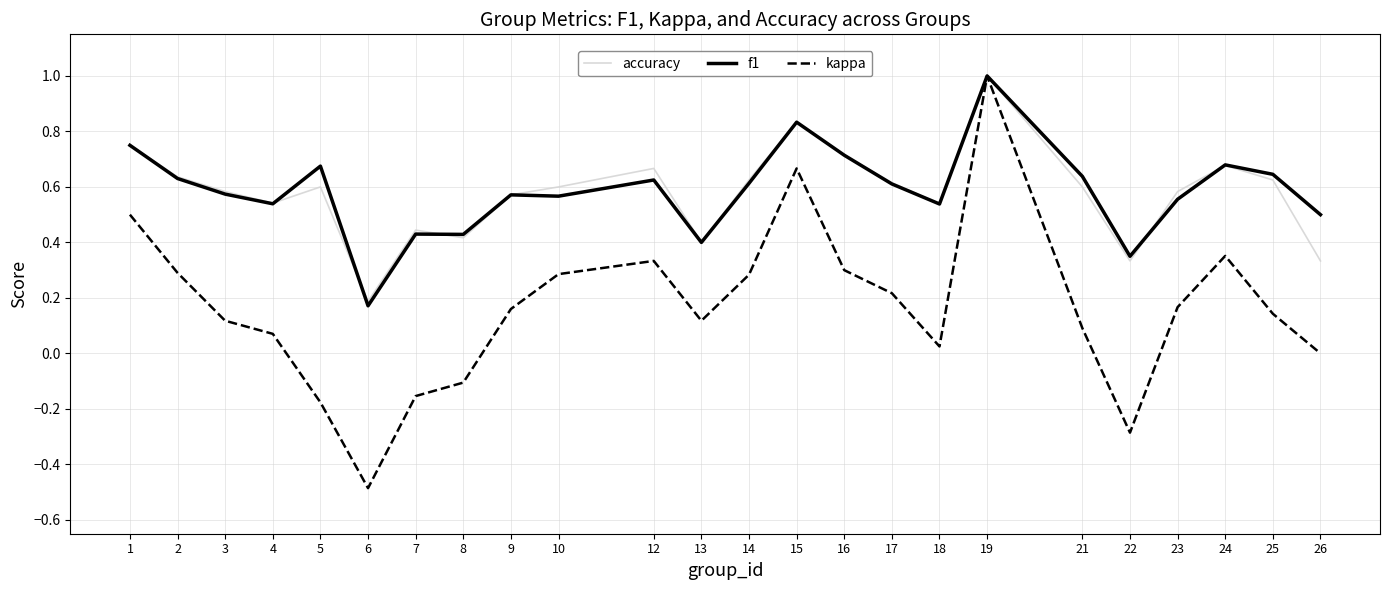

True or false: kappa has a value of 0.1 at 23.

False